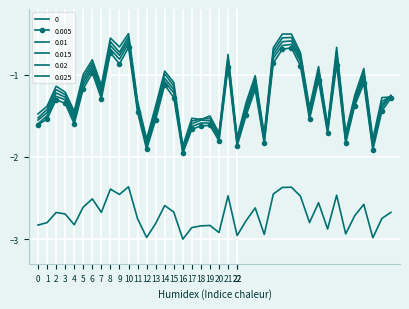

Is this an area chart (filled region under the line)?

No